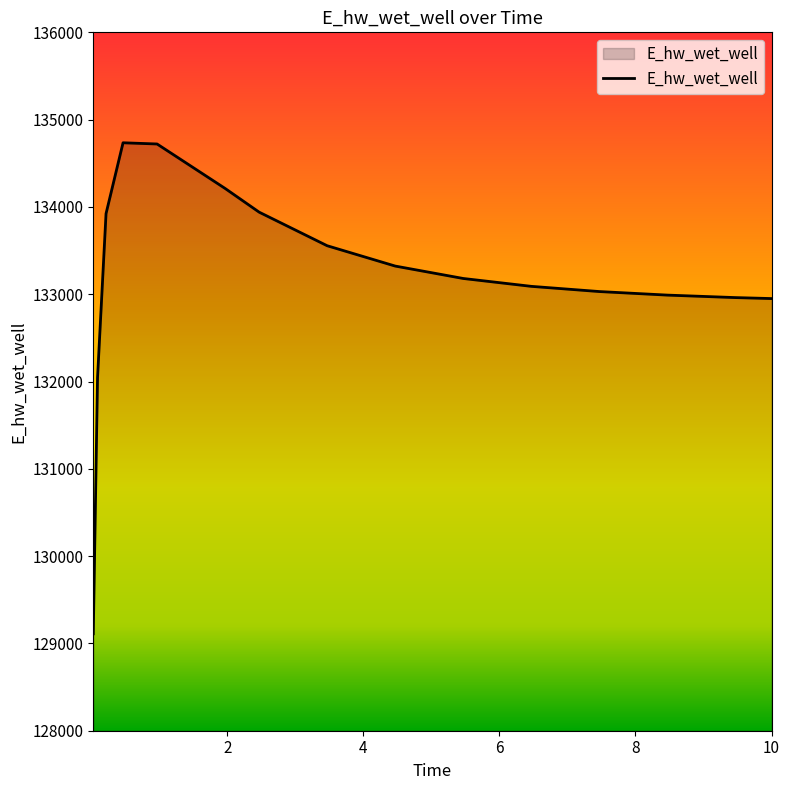

What is the maximum value shown in the chart?

134734.9